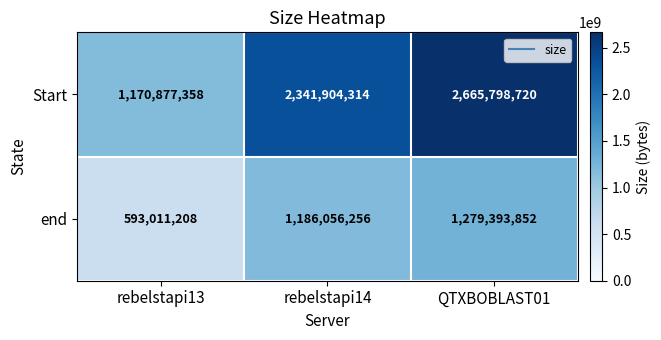

Rank the series by their average value, from highest to lowest.

Start, end